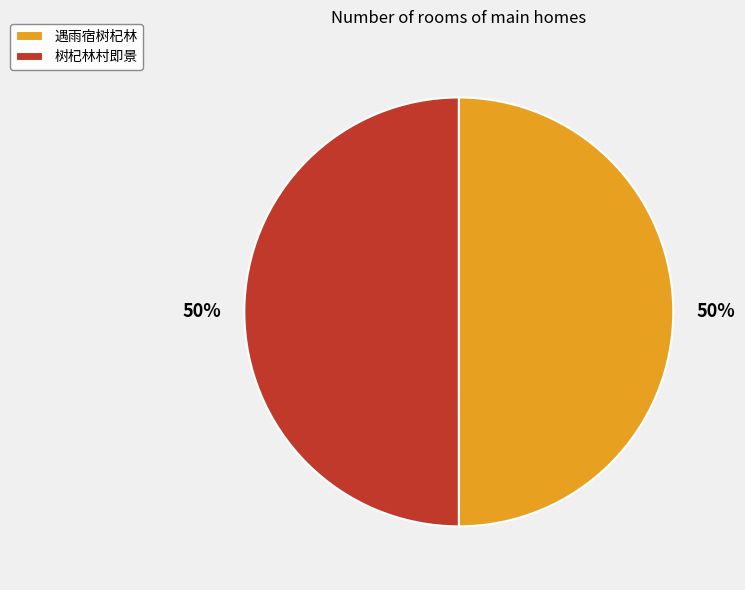

What is the ratio of the value at 树杞林村即景 to the value at 遇雨宿树杞林?

1.0